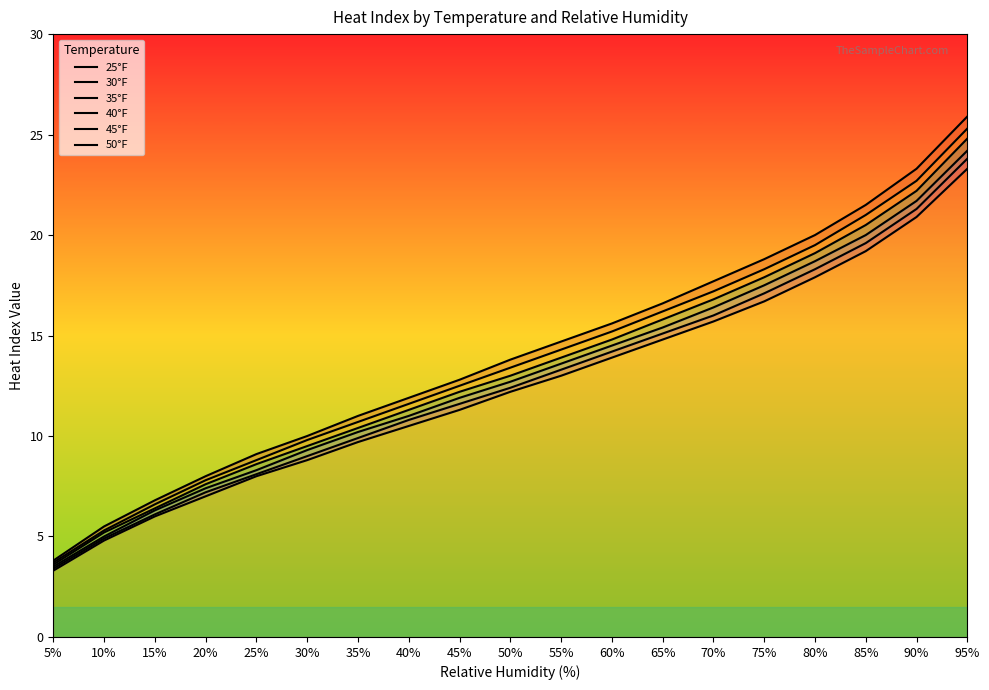

What are all the series names shown in the legend?

25°F, 30°F, 35°F, 40°F, 45°F, 50°F